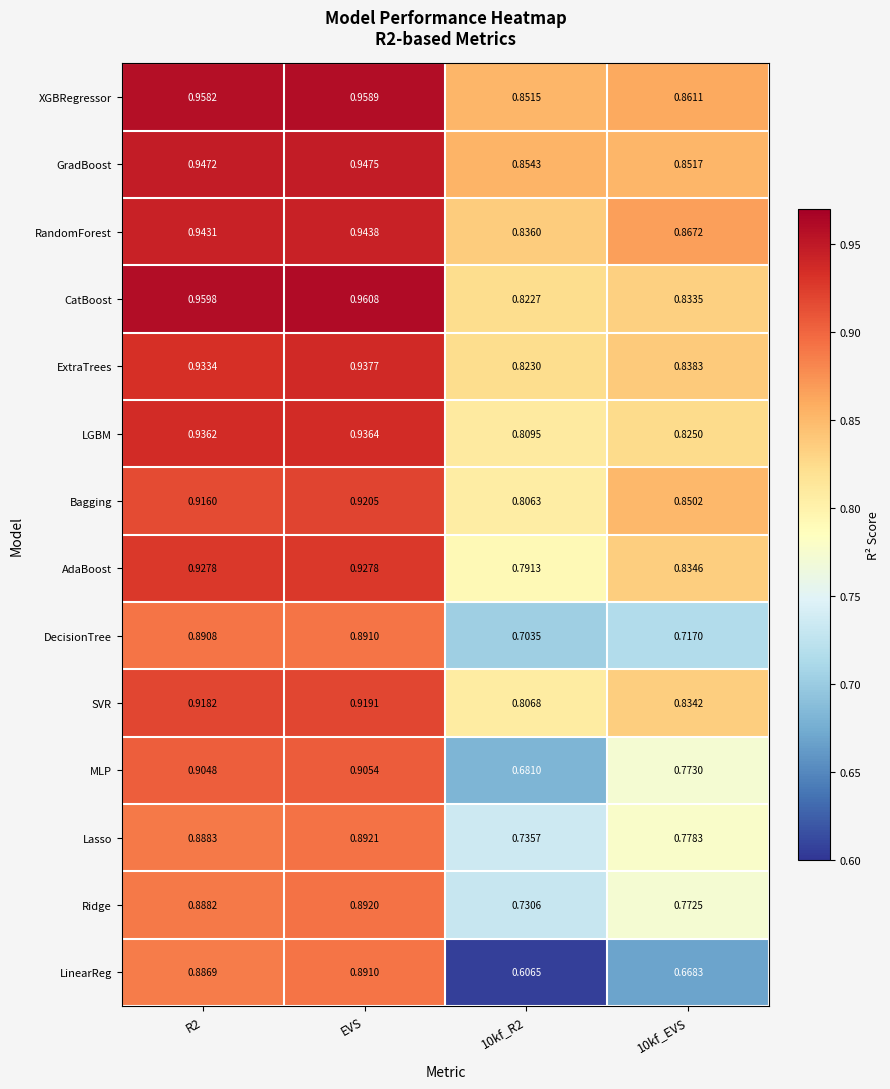

At which category is the sum across all series the highest?

EVS